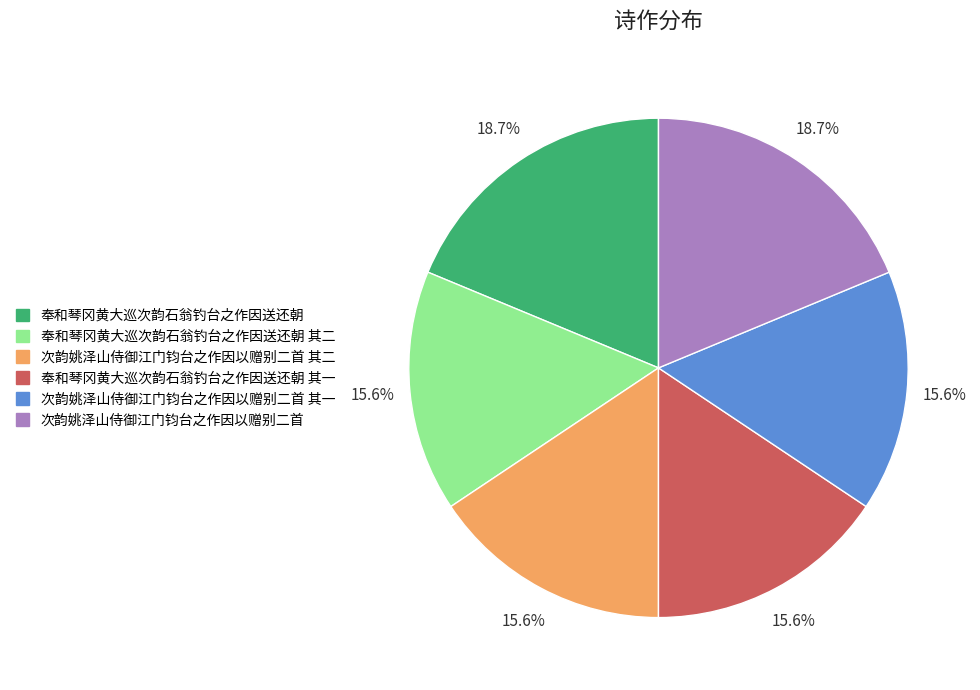

Count the number of slices in the pie.

6